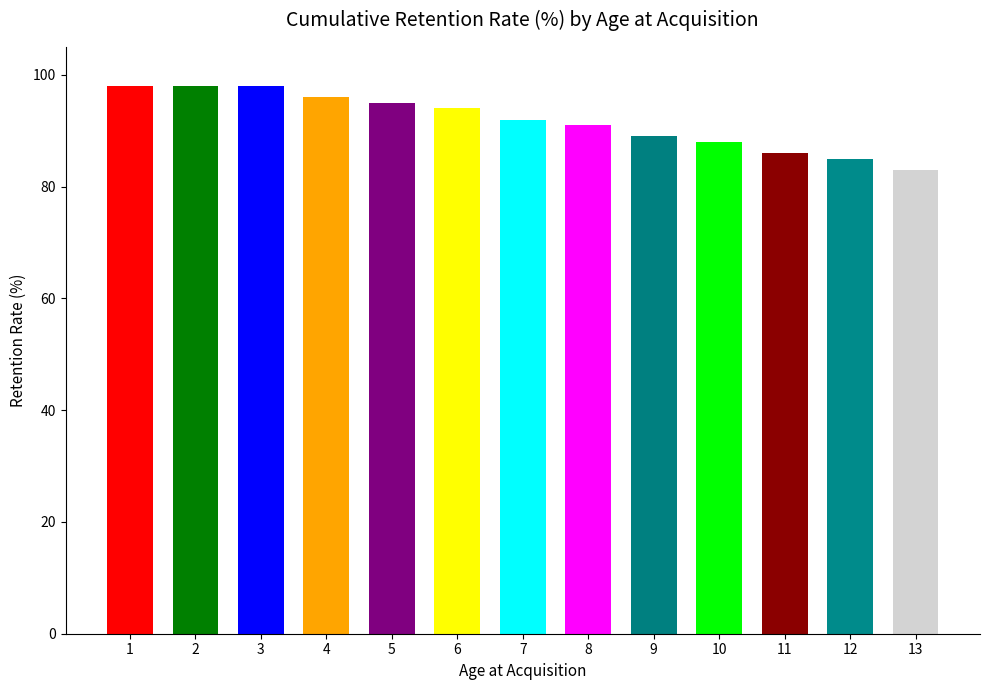

Is it true that the value at 9 is 89?

True